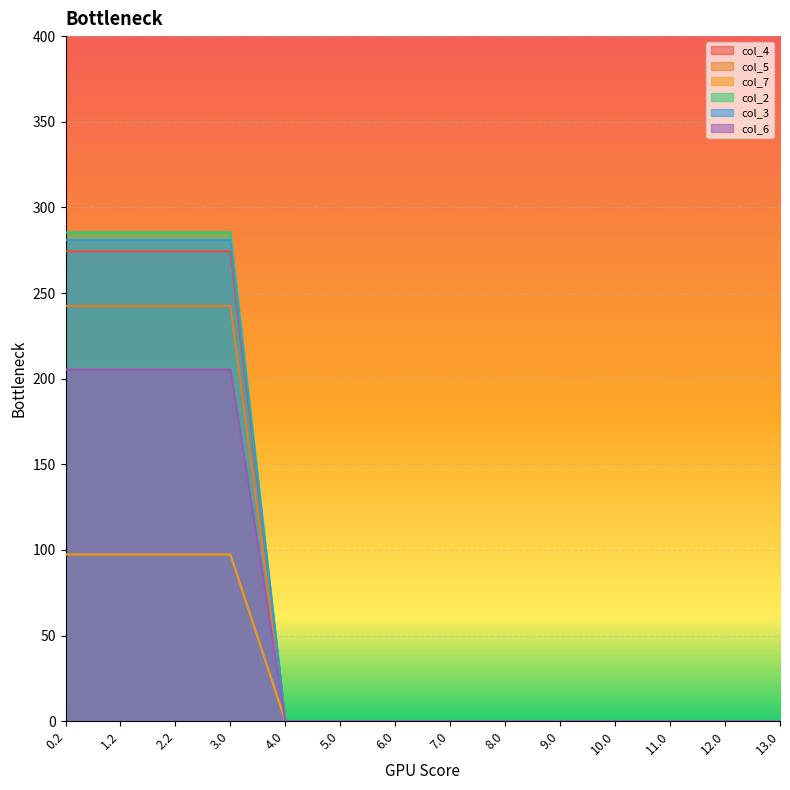

At how many categories does at least one series exceed 127?

4